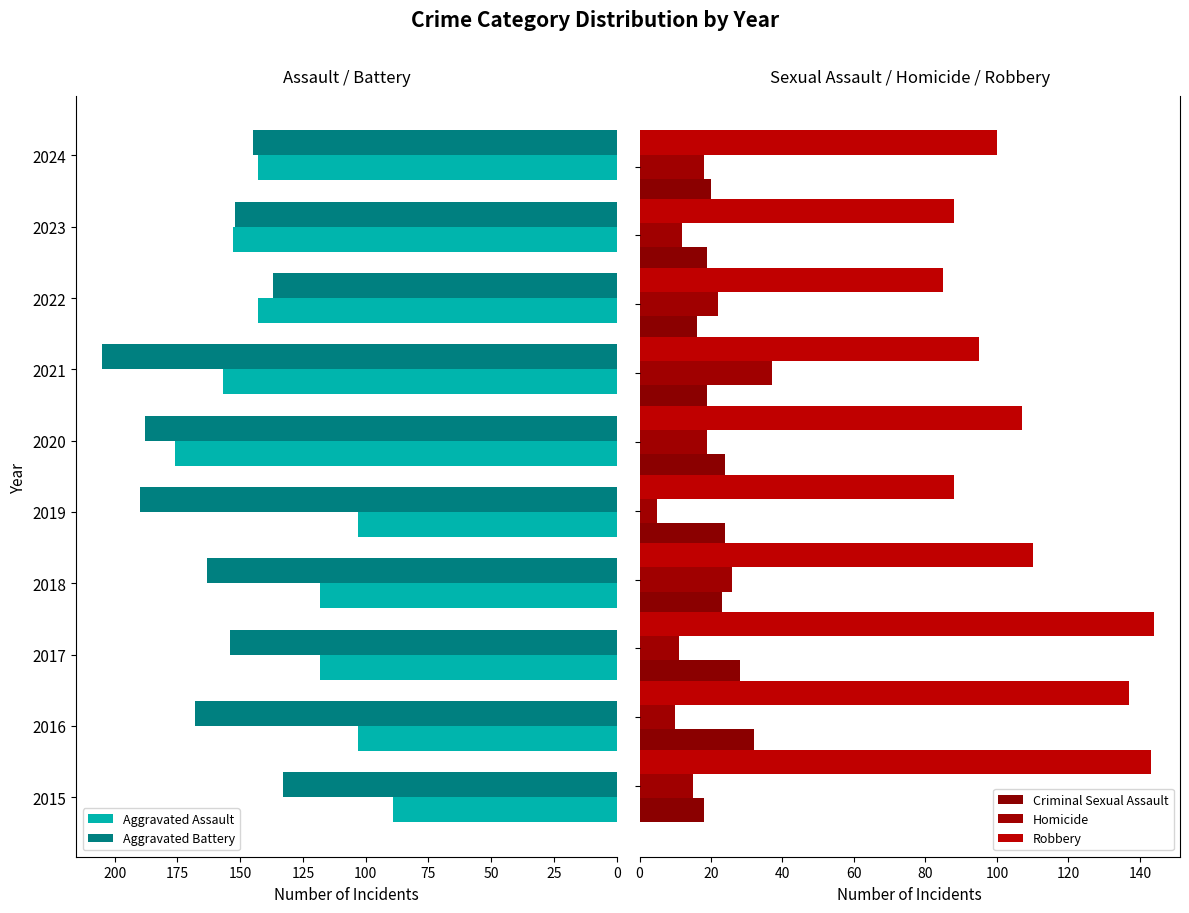

Reading left to right, transcribe all the data shown in this chart.

Aggravated Assault: 0=89	25=103	50=118	75=118	100=103	125=176	150=157	175=143	200=153	225=143
Aggravated Battery: 0=133	25=168	50=154	75=163	100=190	125=188	150=205	175=137	200=152	225=145
Criminal Sexual Assault: 0=18	25=32	50=28	75=23	100=24	125=24	150=19	175=16	200=19	225=20
Homicide: 0=15	25=10	50=11	75=26	100=5	125=19	150=37	175=22	200=12	225=18
Robbery: 0=143	25=137	50=144	75=110	100=88	125=107	150=95	175=85	200=88	225=100